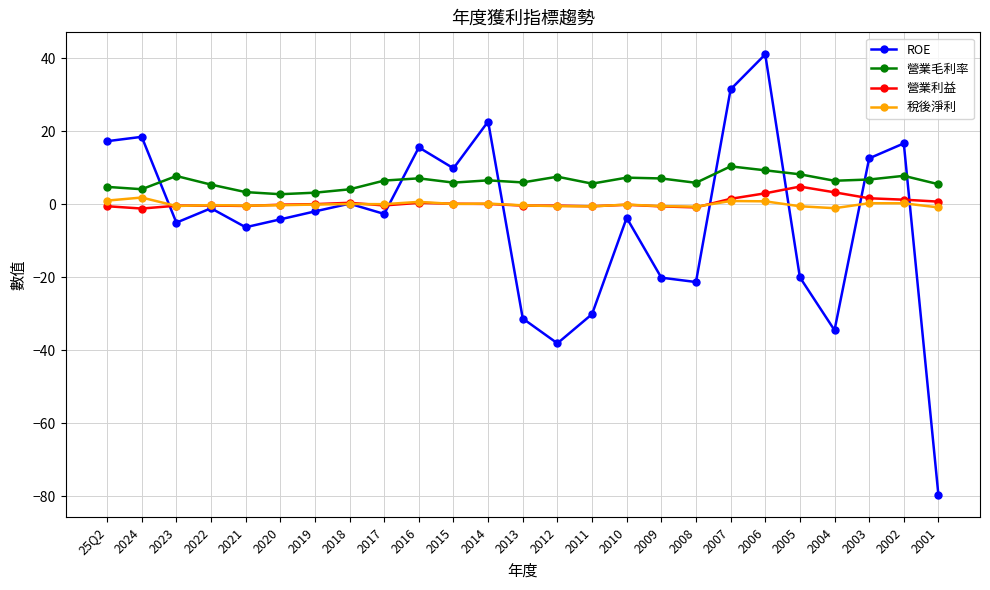

Which series has the widest spread of values?

ROE